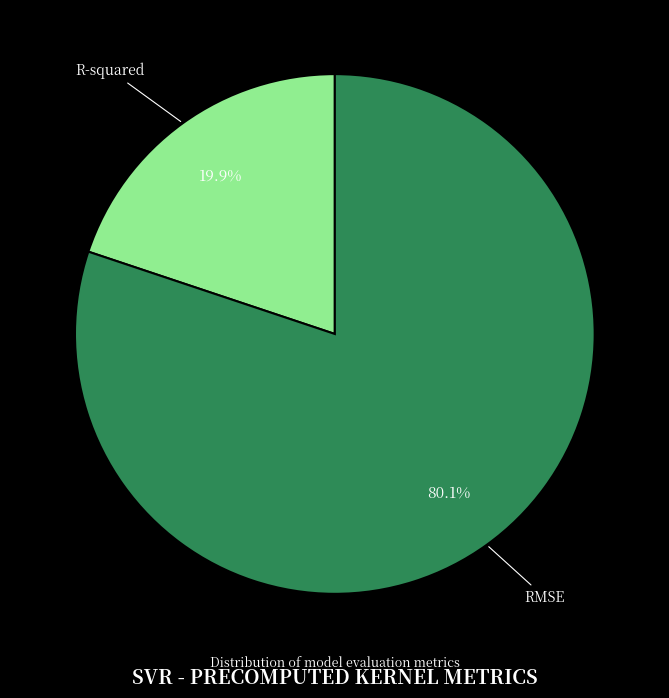

To the nearest percent, what percentage of the pie is RMSE?

80%